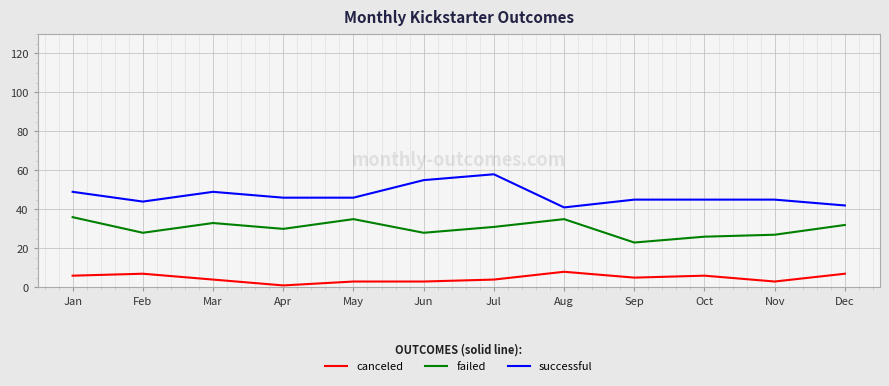

What is the difference between the highest and lowest values at Feb?

37